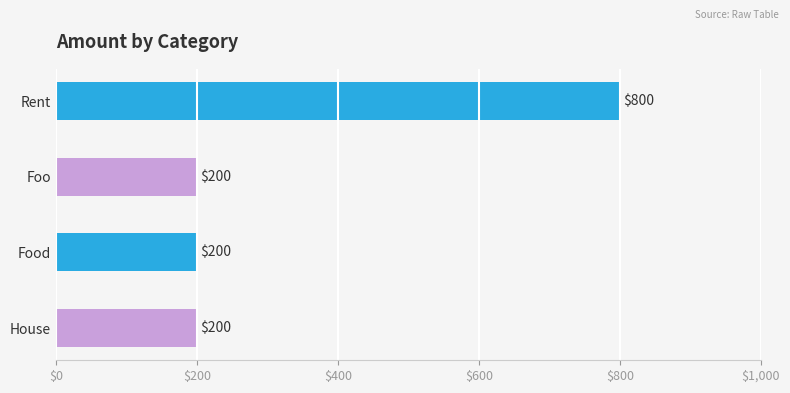

What is the ratio of the value at Food to the value at House?

1.0